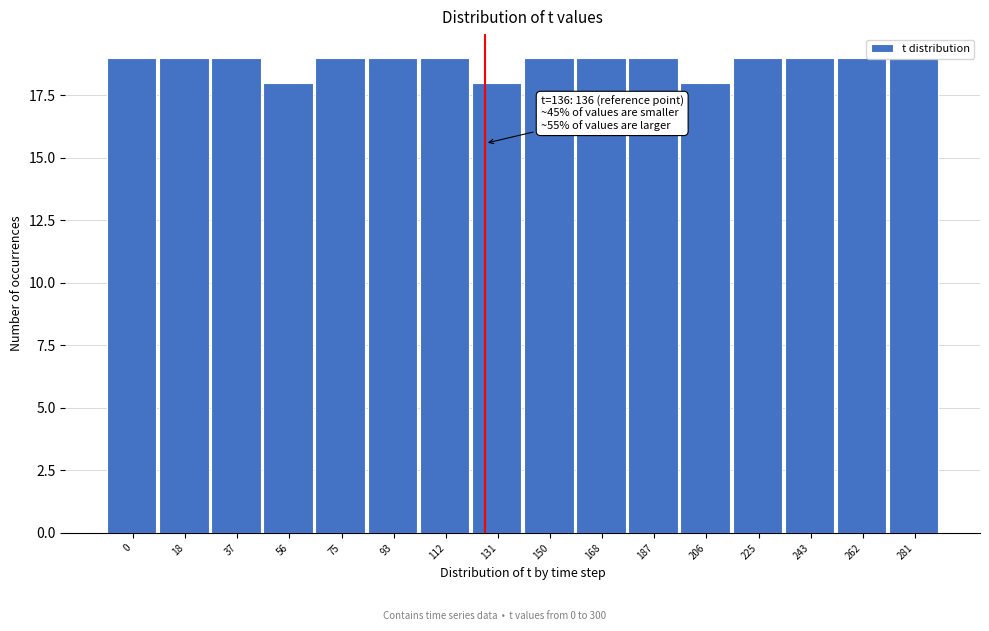

What is the sum of the values at 262 and 75?

38